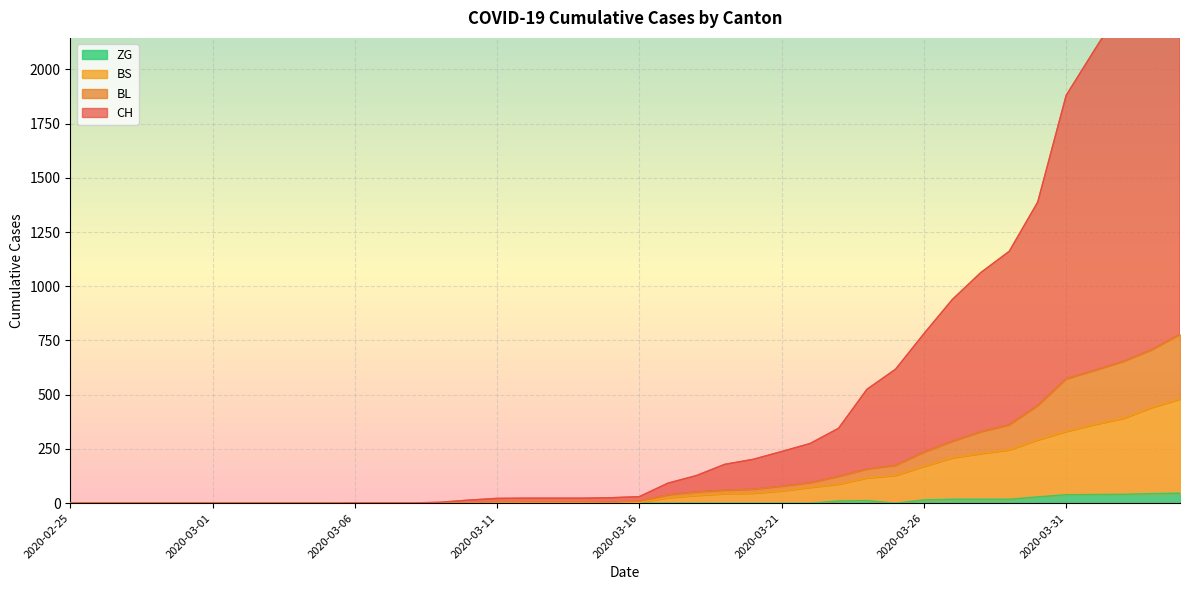

True or false: ZG has a value of -21 at 2020-03-15.

False